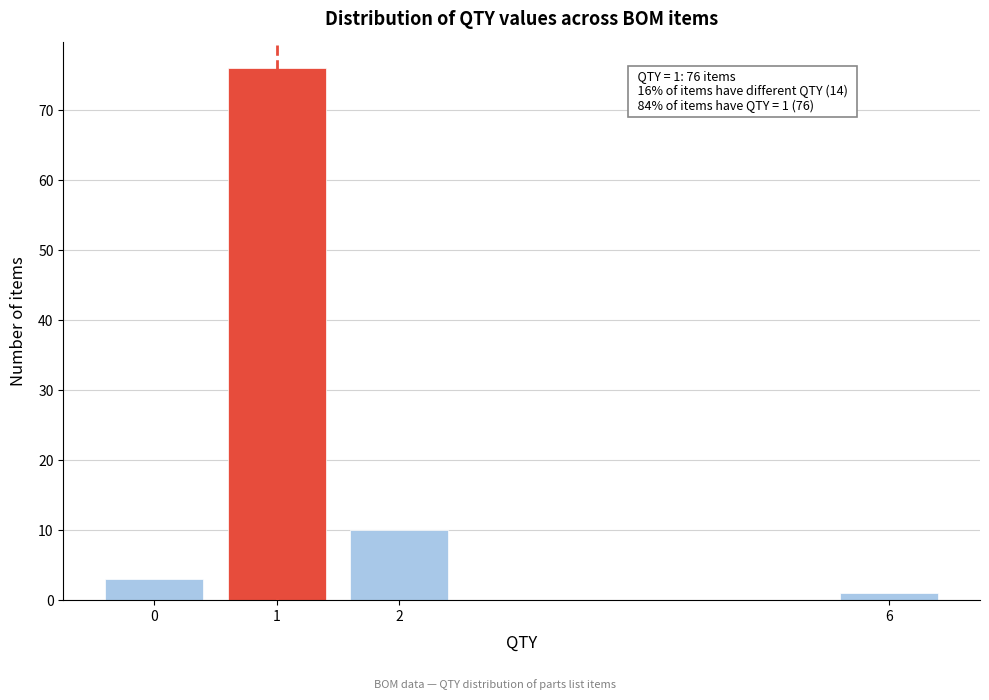

Reading left to right, extract all data points from this chart.

3	76	10	1